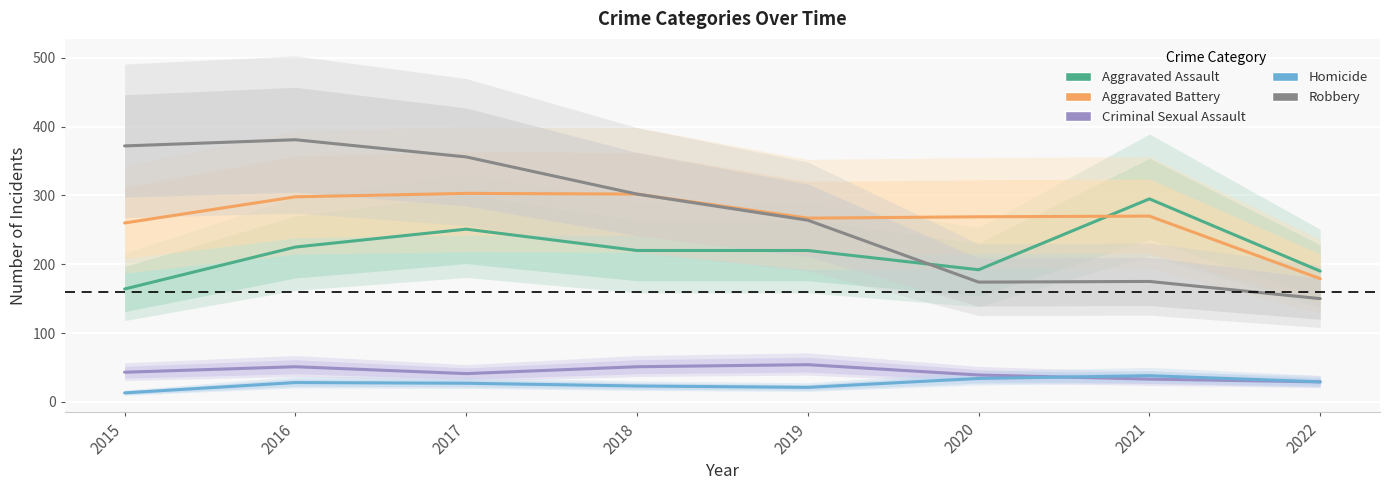

True or false: Robbery and Criminal Sexual Assault intersect in this chart.

False